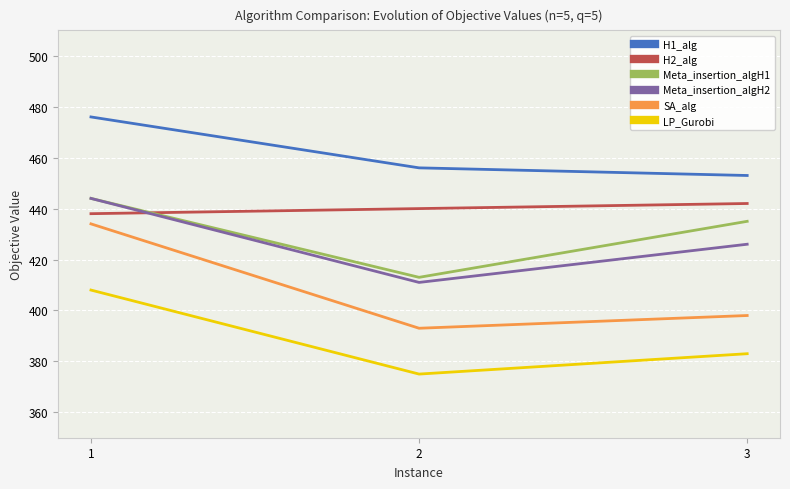

Reading left to right, extract all data points from this chart.

H1_alg: 476	456	453
H2_alg: 438	440	442
Meta_insertion_algH1: 444	413	435
Meta_insertion_algH2: 444	411	426
SA_alg: 434	393	398
LP_Gurobi: 408	375	383